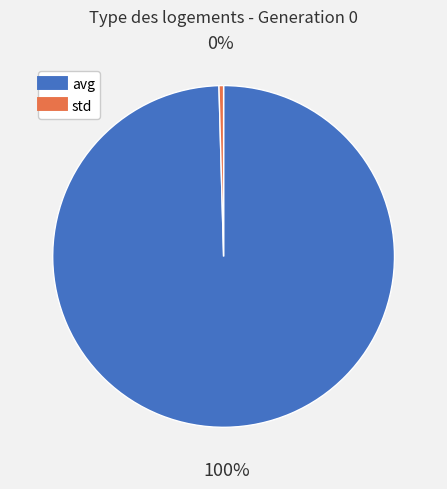

To the nearest percent, what is the combined percentage of avg and std?

100%